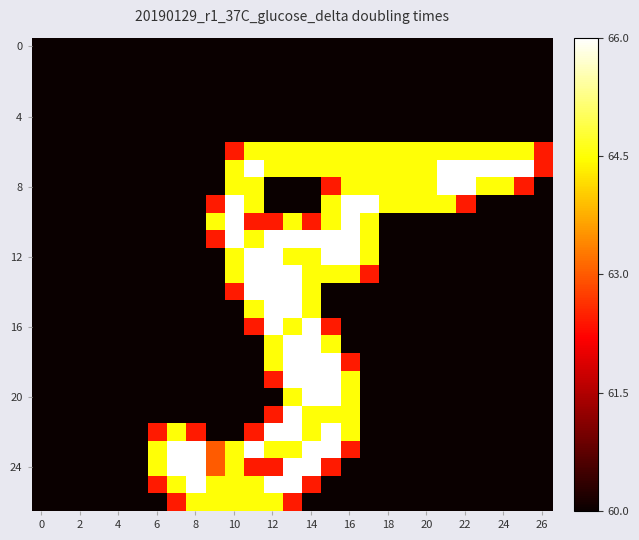

How many distinct data groups are displayed?

27